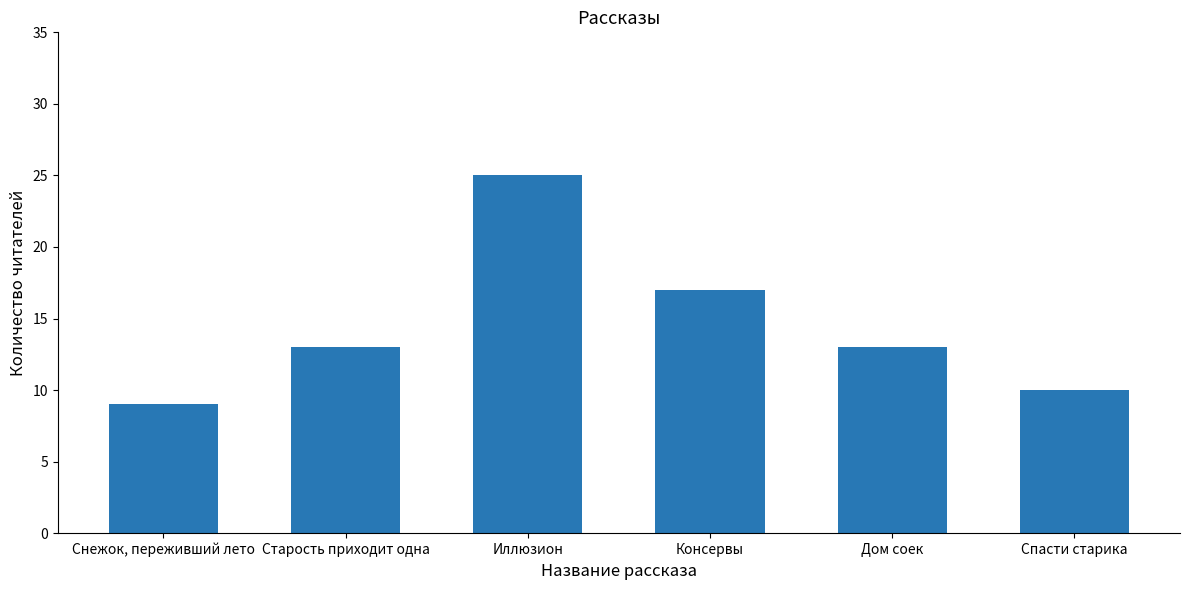

What is the approximate value at Спасти старика, to the nearest 5?

10